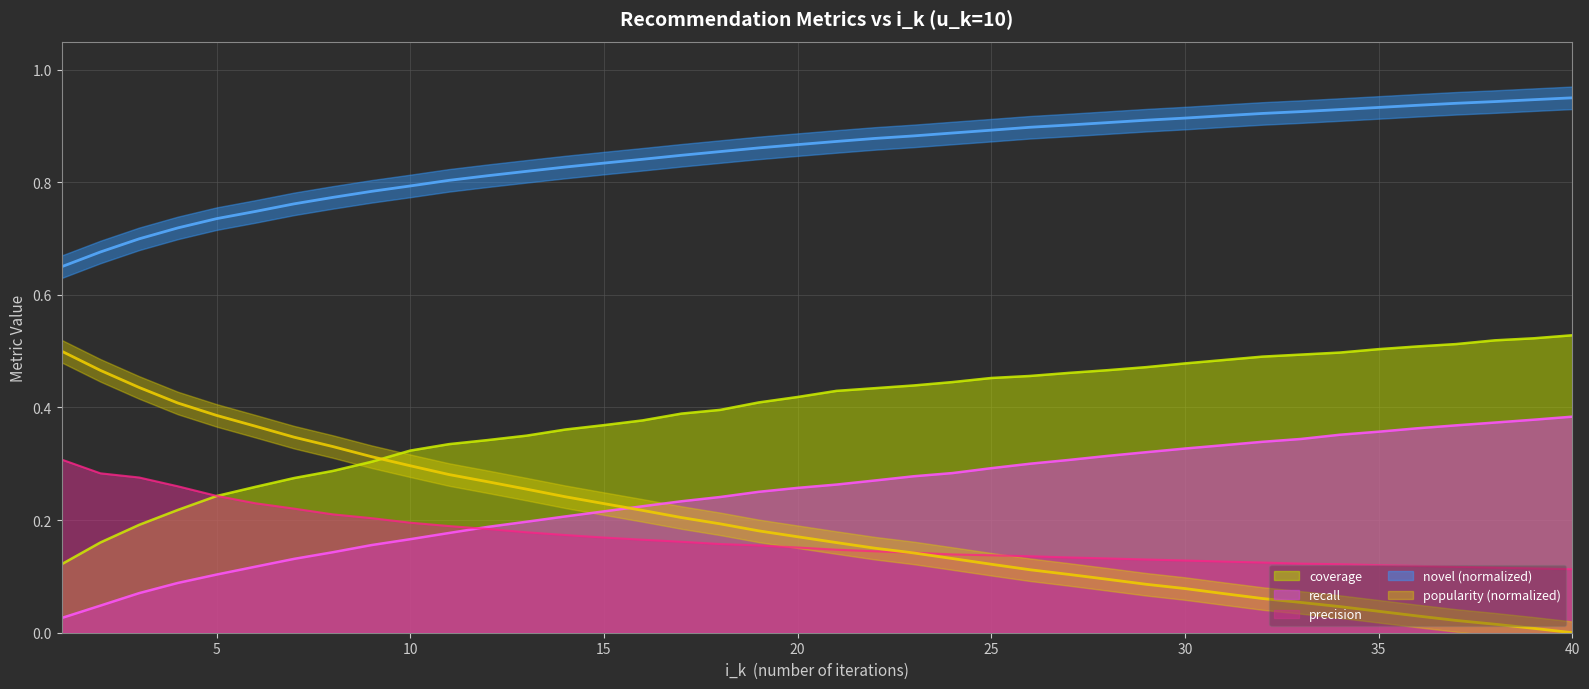

At which category is the sum across all series the highest?

40